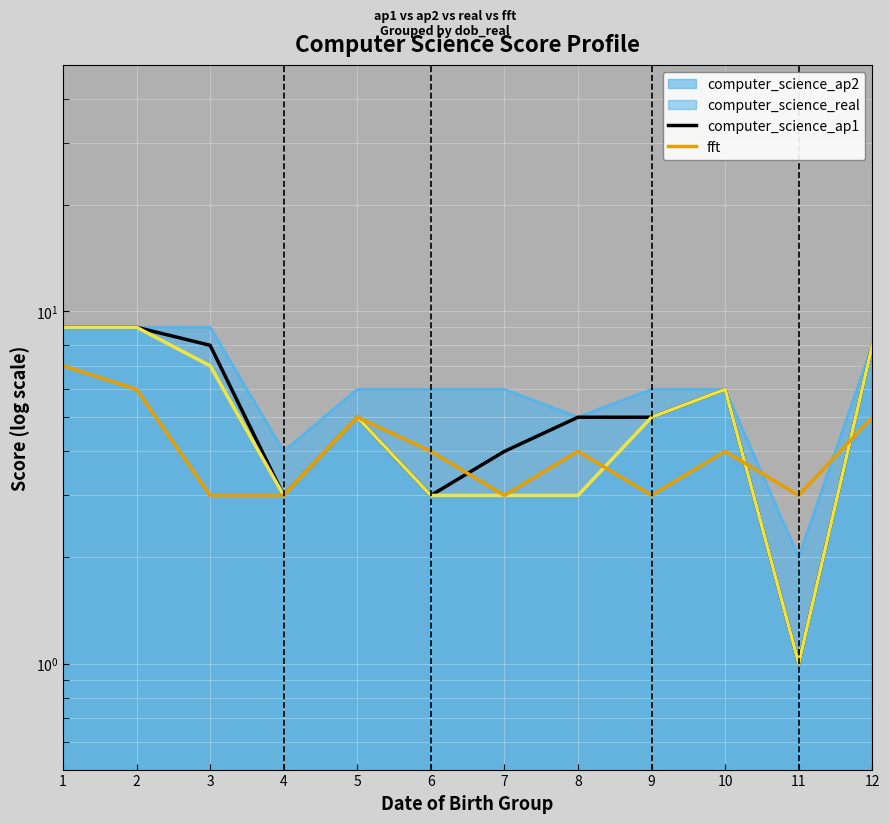

How many intersections are there between computer_science_ap1 and fft?

3